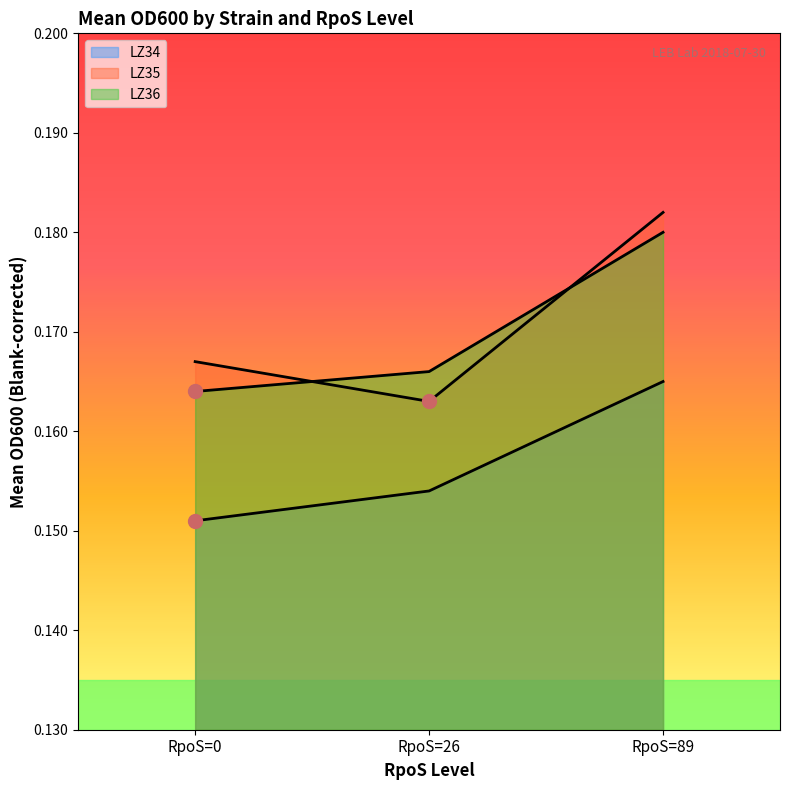

The value of LZ34 at RpoS=0 is 0.2. True or false?

True